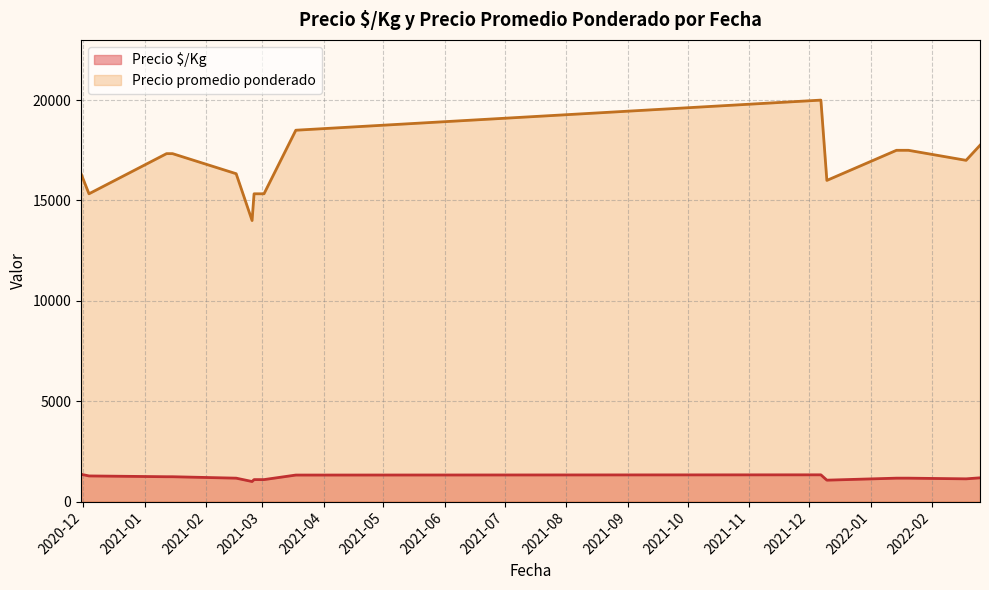

Which series has the largest total across all categories?

Precio promedio ponderado